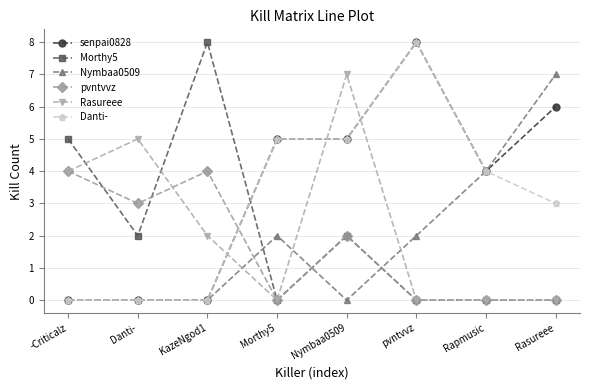

Is the value of Nymbaa0509 at Rasureee greater than the value of Morthy5 at pvntvvz?

Yes